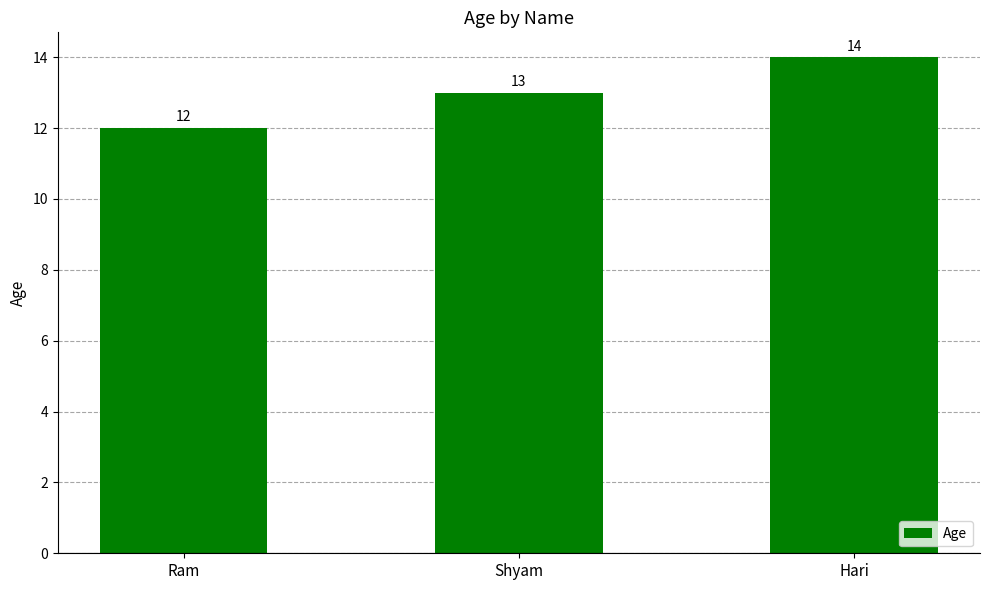

What is the ratio of the value at Ram to the value at Hari?

0.9